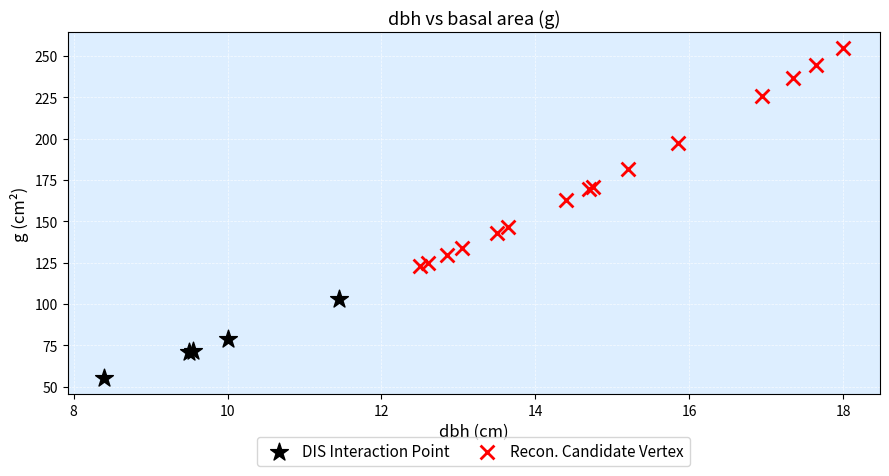

Which series reaches the maximum Y coordinate?

Recon. Candidate Vertex